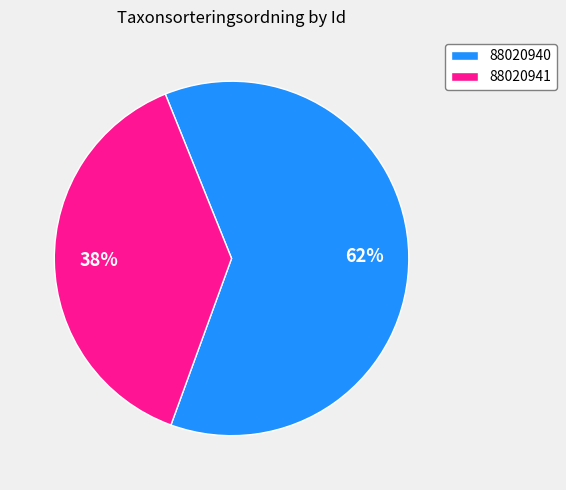

How many segments does this pie chart have?

2